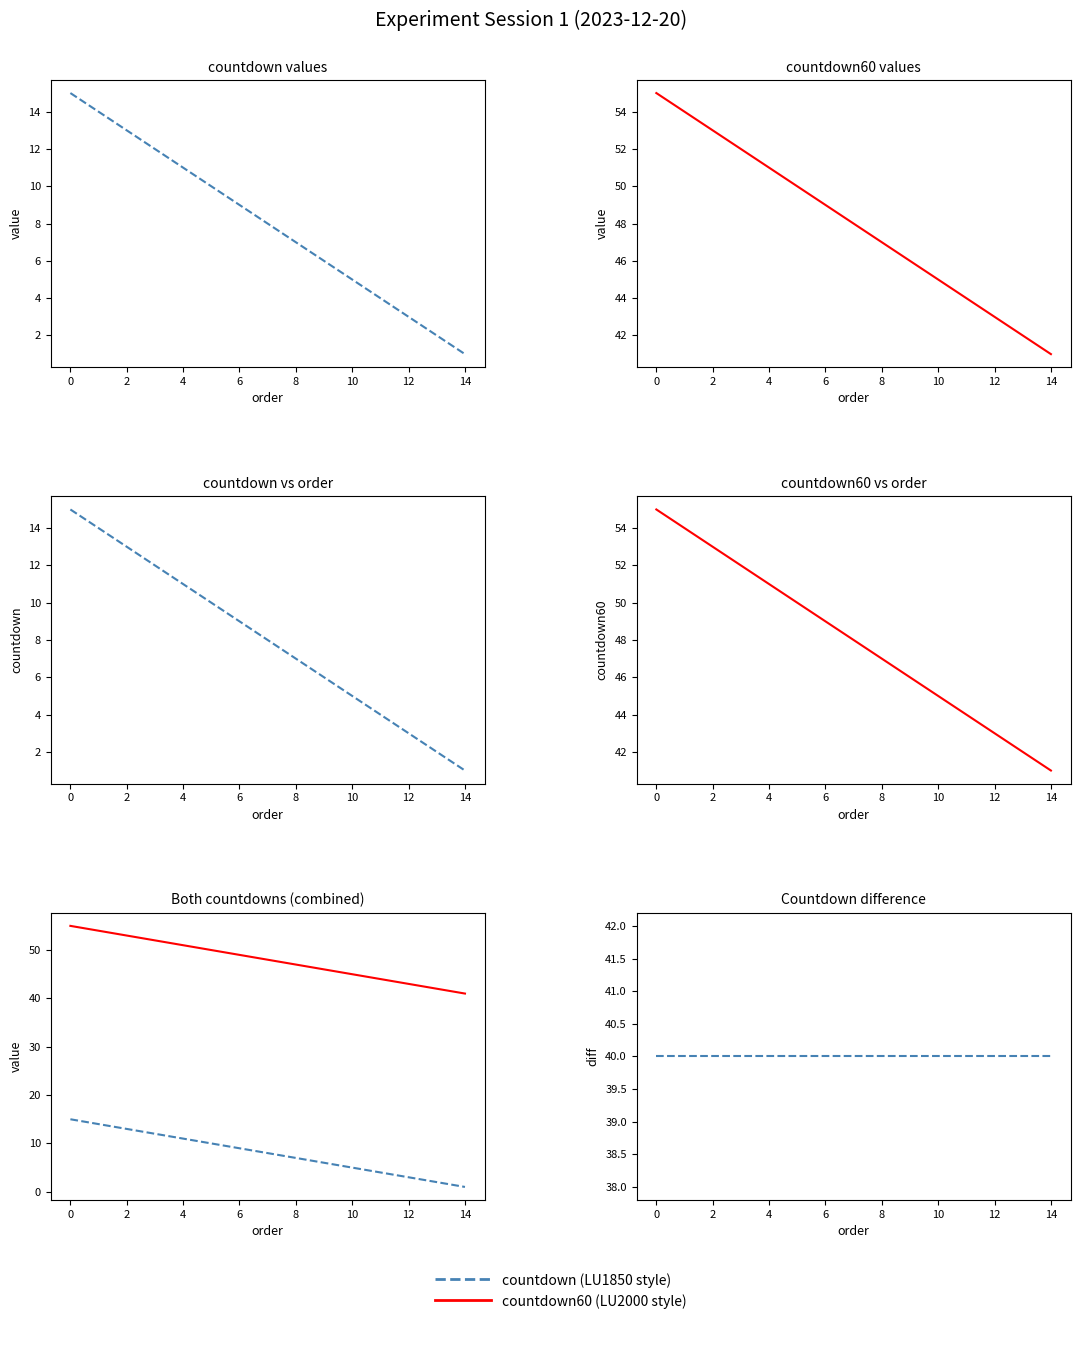

Which series has the largest range (max minus min)?

countdown (LU1850 style)